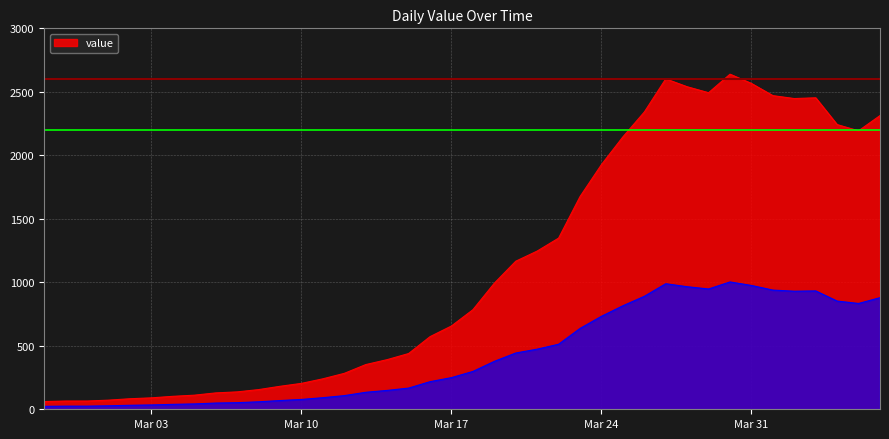

The value at 2020-03-04 is 102. True or false?

True